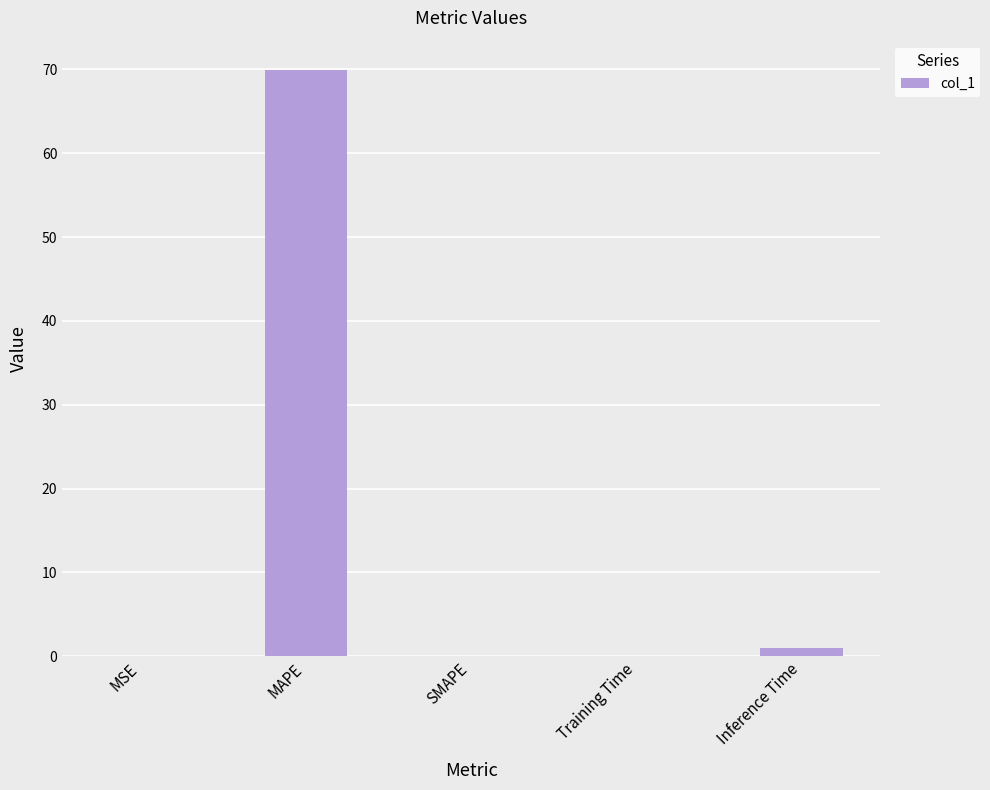

True or false: the data shows 19.5 at MAPE.

False